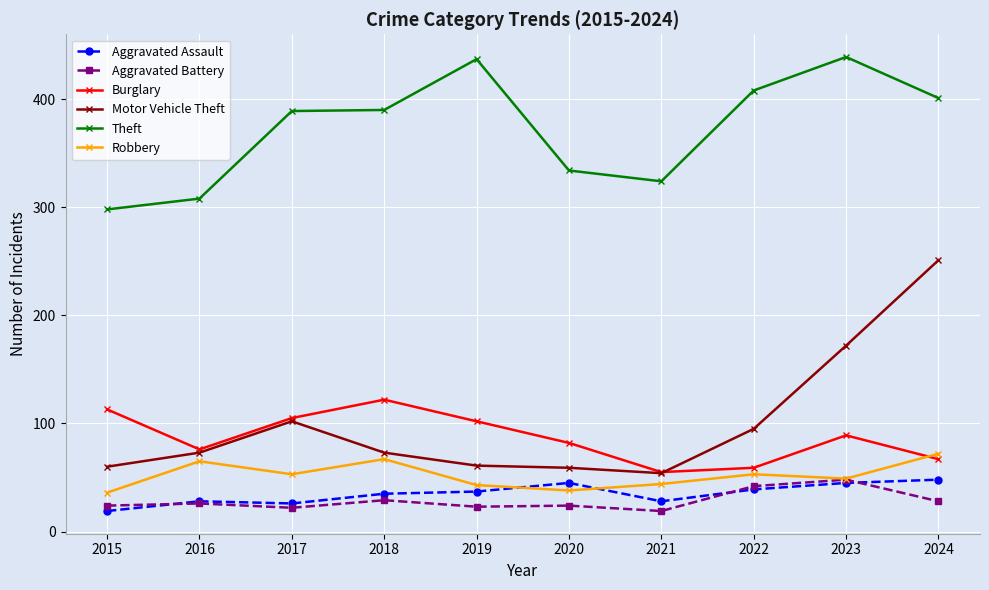

What is the value of the Burglary point at the 8th from the left?

59